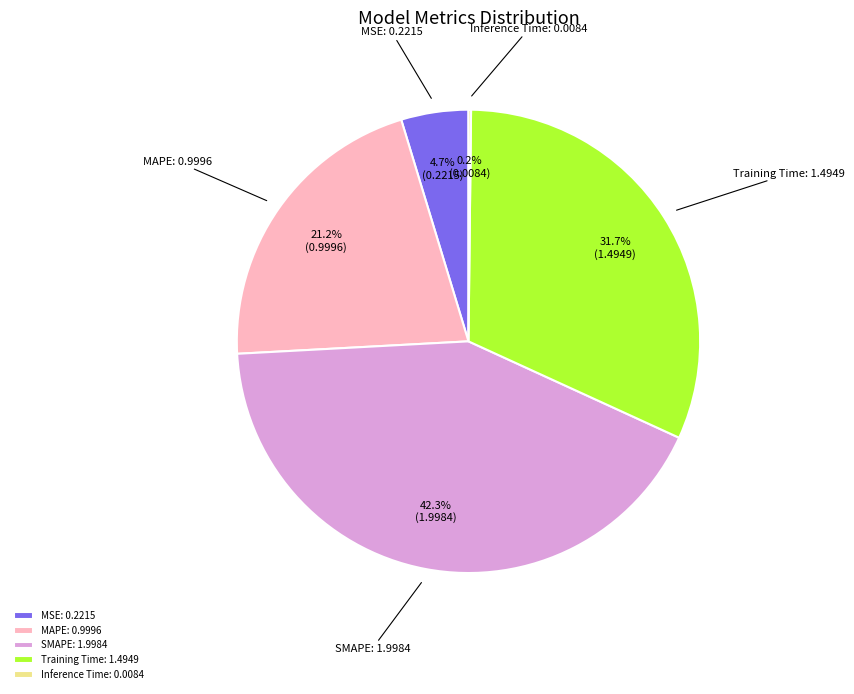

Is the sum of Training Time and MAPE greater than half?

Yes